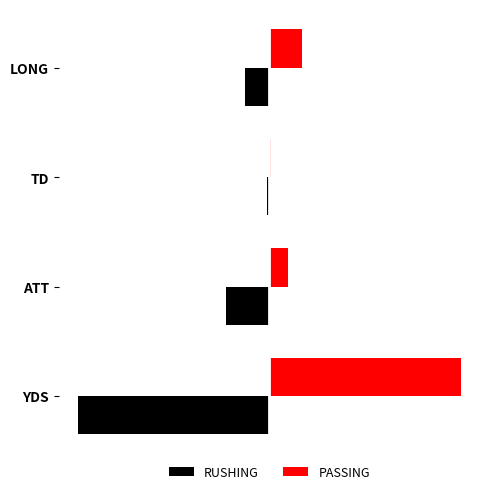

At how many categories does at least one series exceed 48?

1